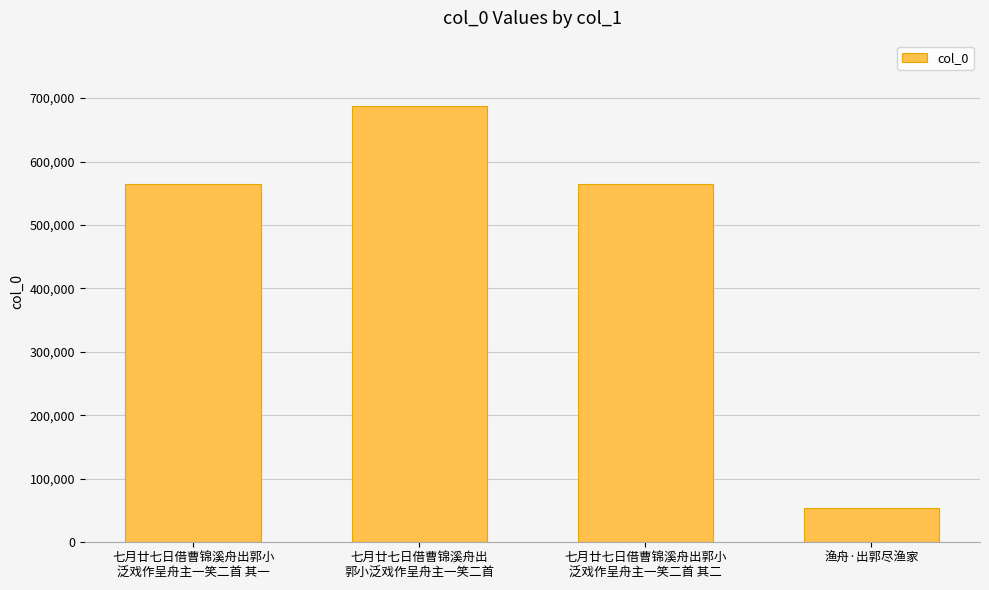

What is the approximate value at 渔舟·出郭尽渔家?

53911